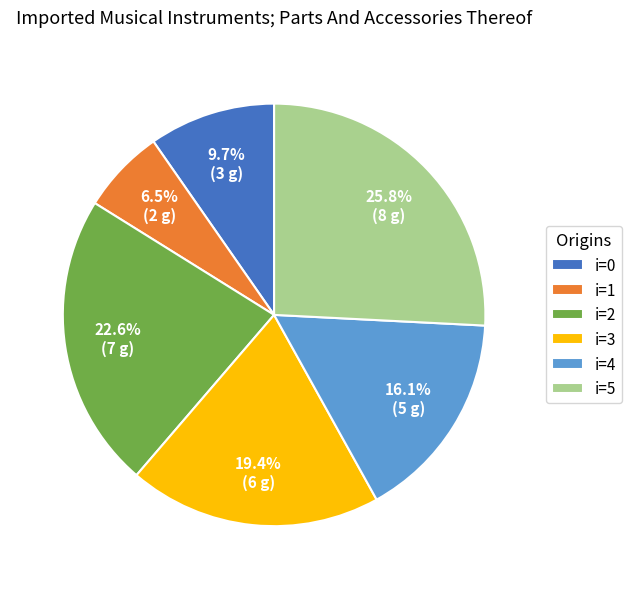

Between i=0 and i=2, which is larger?

i=2